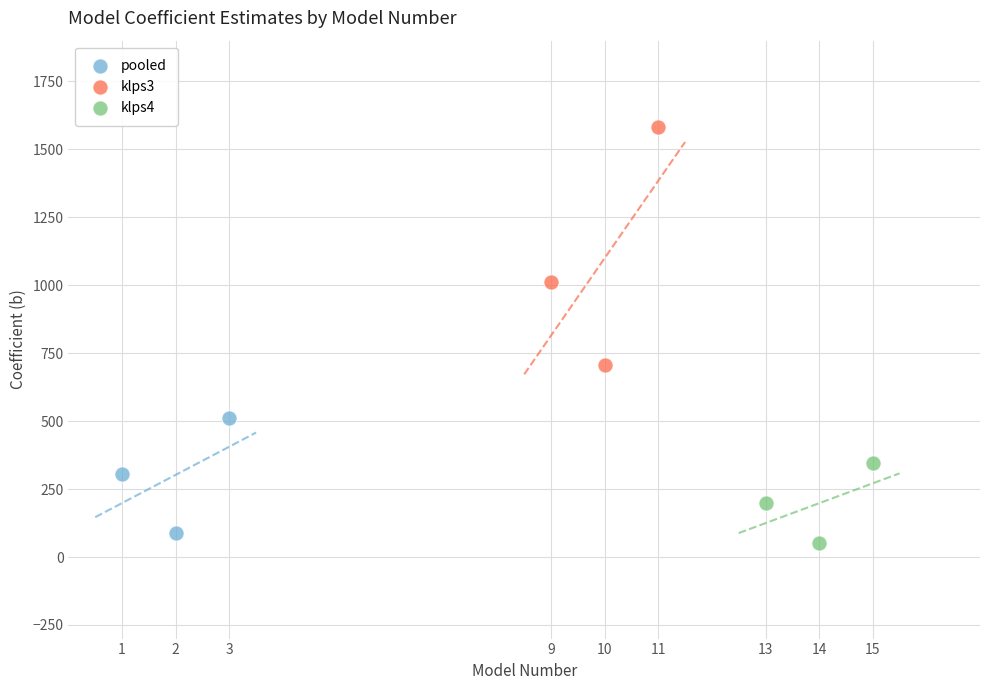

Which series has the widest spread of Y values?

klps3